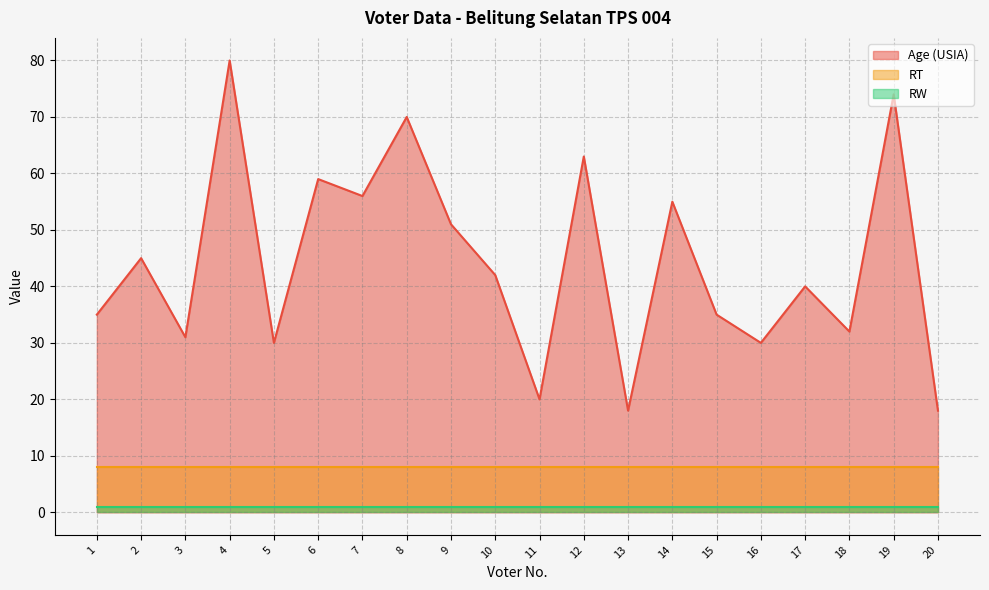

What is the sum of the Age (USIA) values at 19 and 6?

133